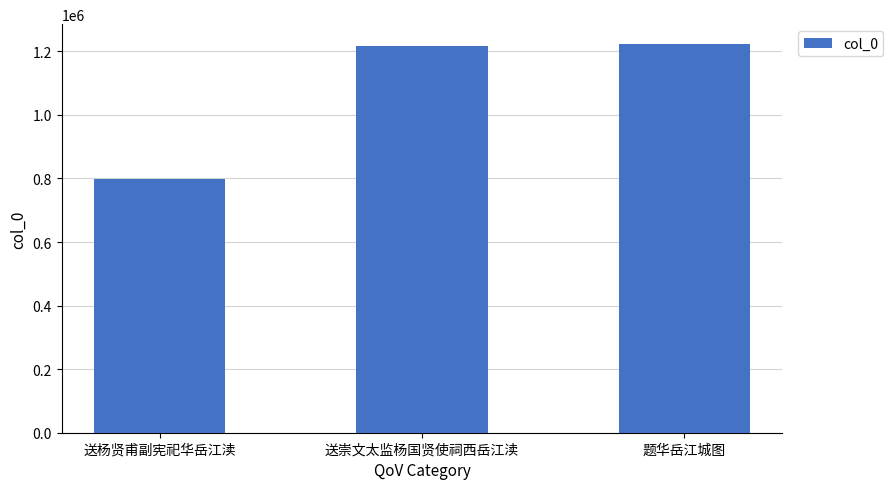

At which category does the chart reach its minimum across all series?

送杨贤甫副宪祀华岳江渎